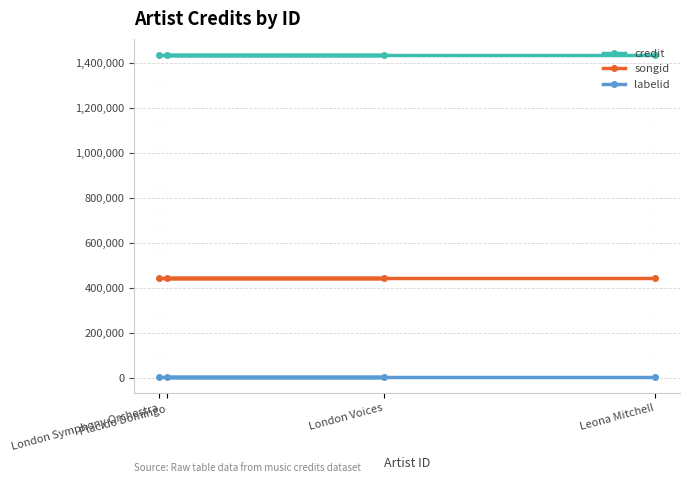

At how many categories does at least one series exceed 49258?

4